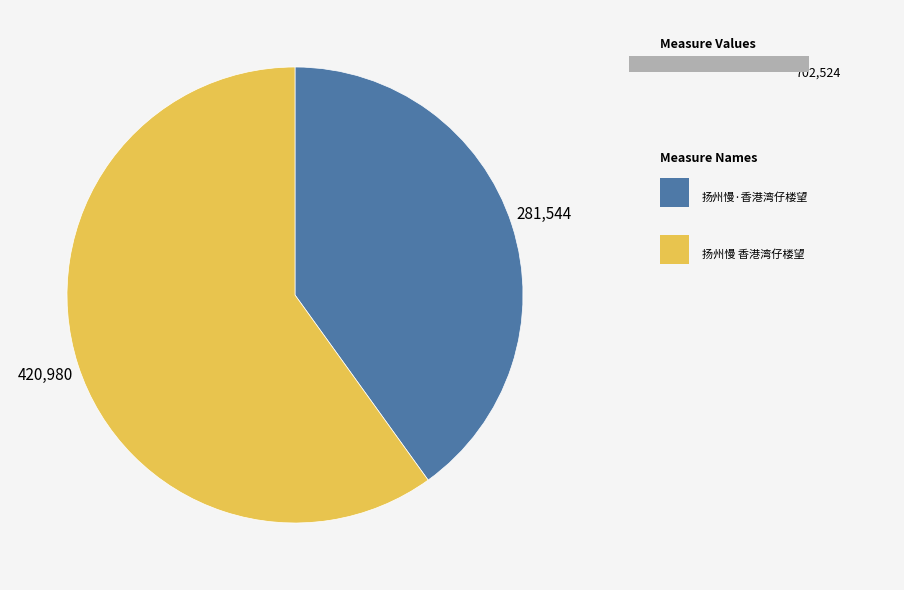

What is the majority slice?

扬州慢 香港湾仔楼望